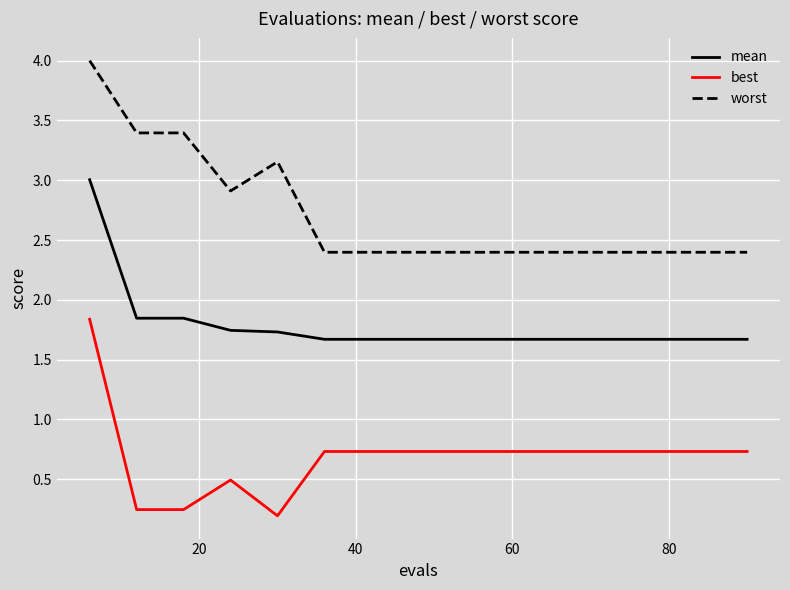

Rank the series by their average value, from highest to lowest.

worst, mean, best